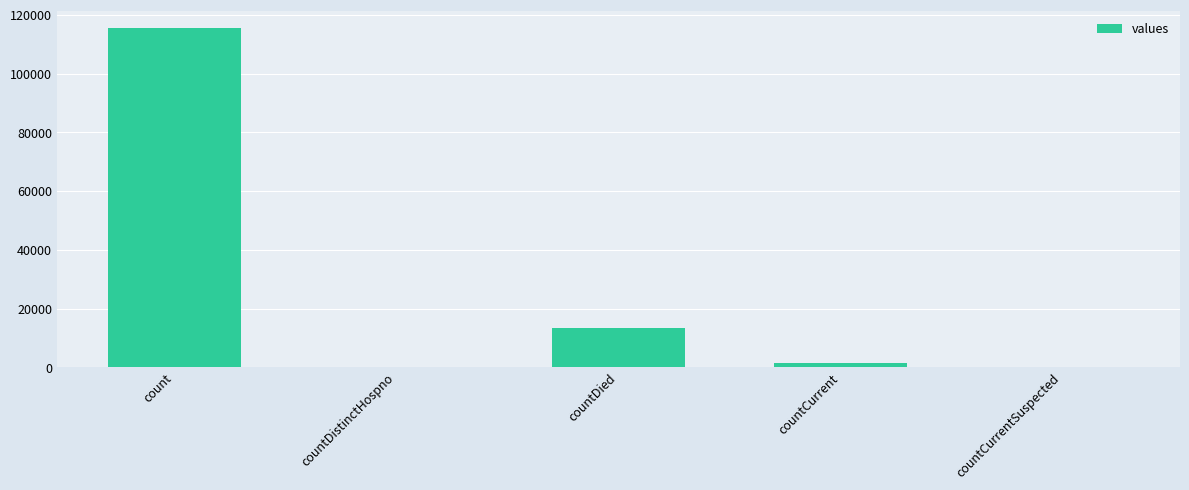

How many series are shown in this chart?

1